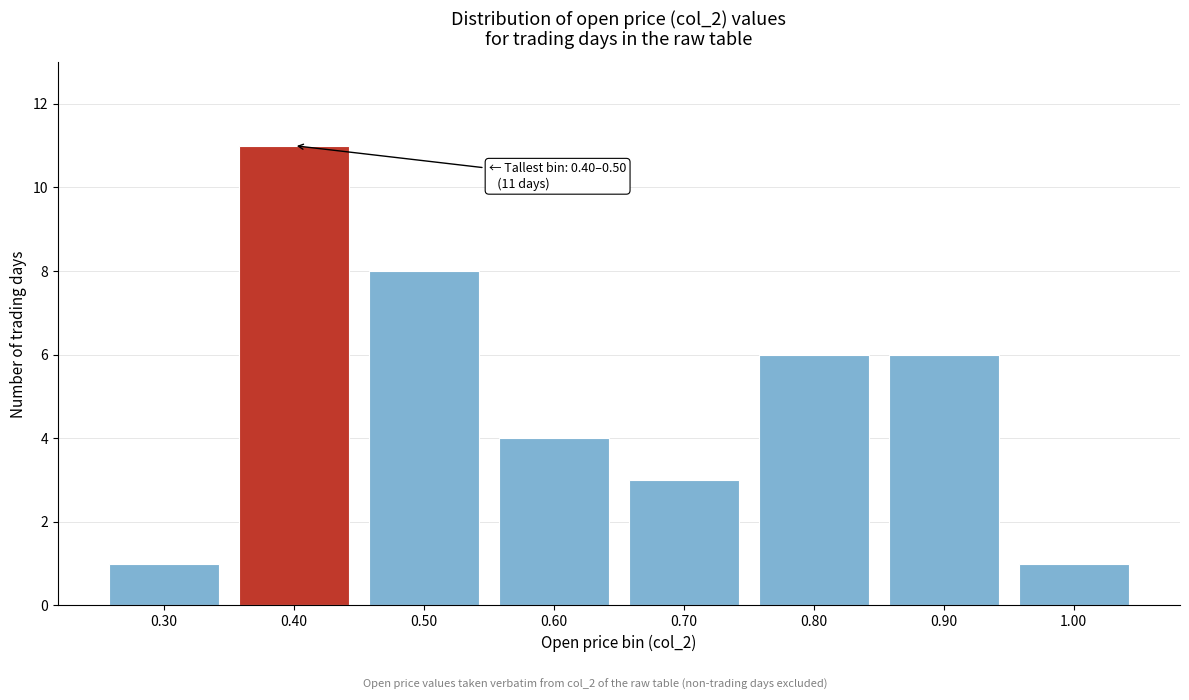

Reading left to right, what are all the values shown in this chart?

0.30=1	0.40=11	0.50=8	0.60=4	0.70=3	0.80=6	0.90=6	1.00=1